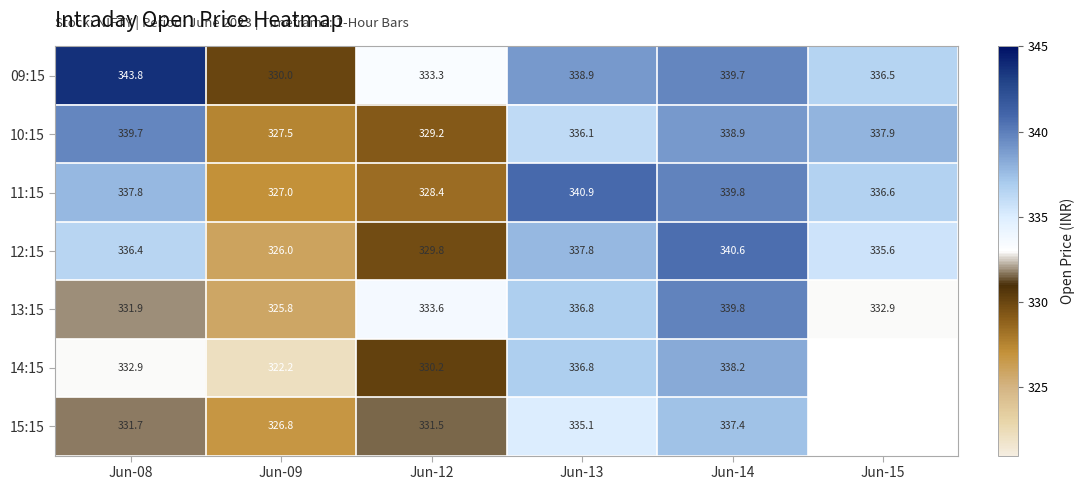

At which category is the sum across all series the highest?

Jun-14